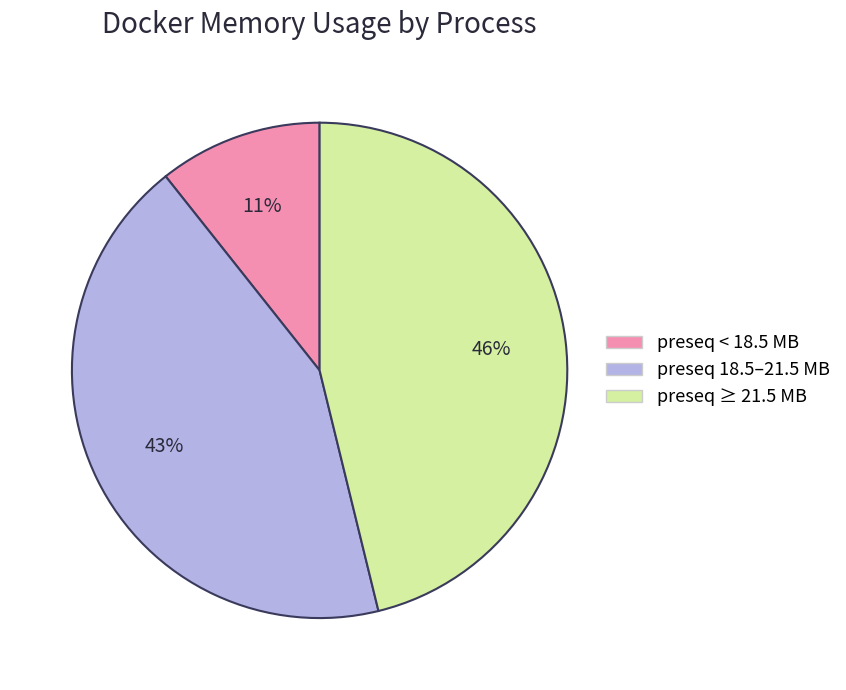

Is there a majority slice in this chart?

No